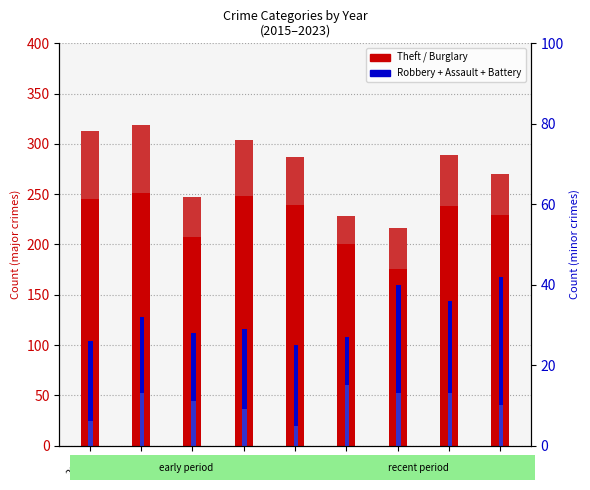

How many distinct data groups are displayed?

4